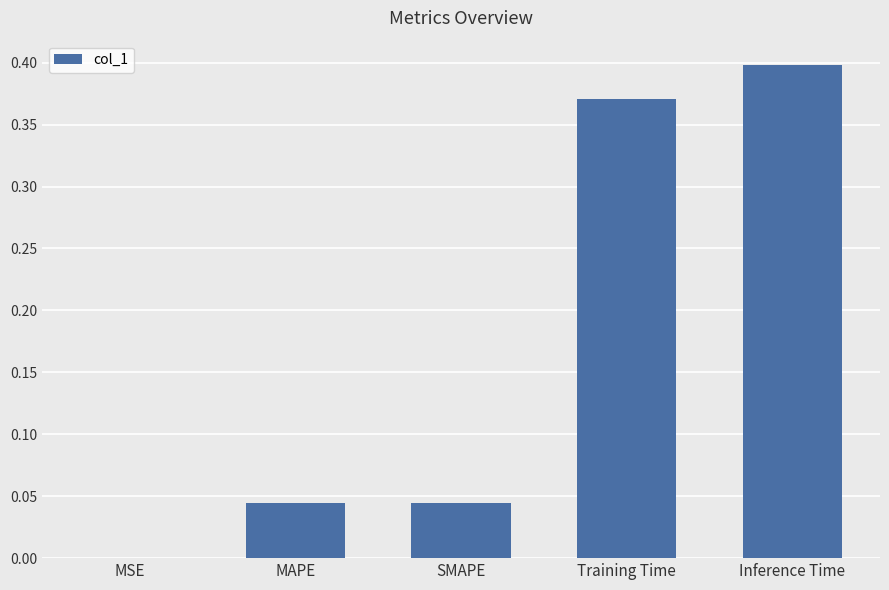

Between MSE and SMAPE, which is larger?

SMAPE